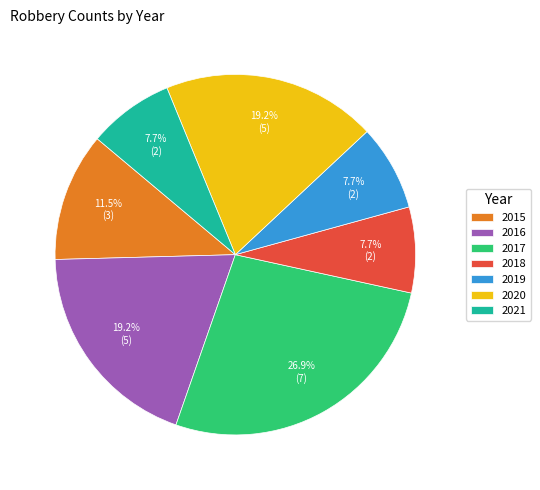

What is the ratio of the value at 2018 to the value at 2016?

0.4